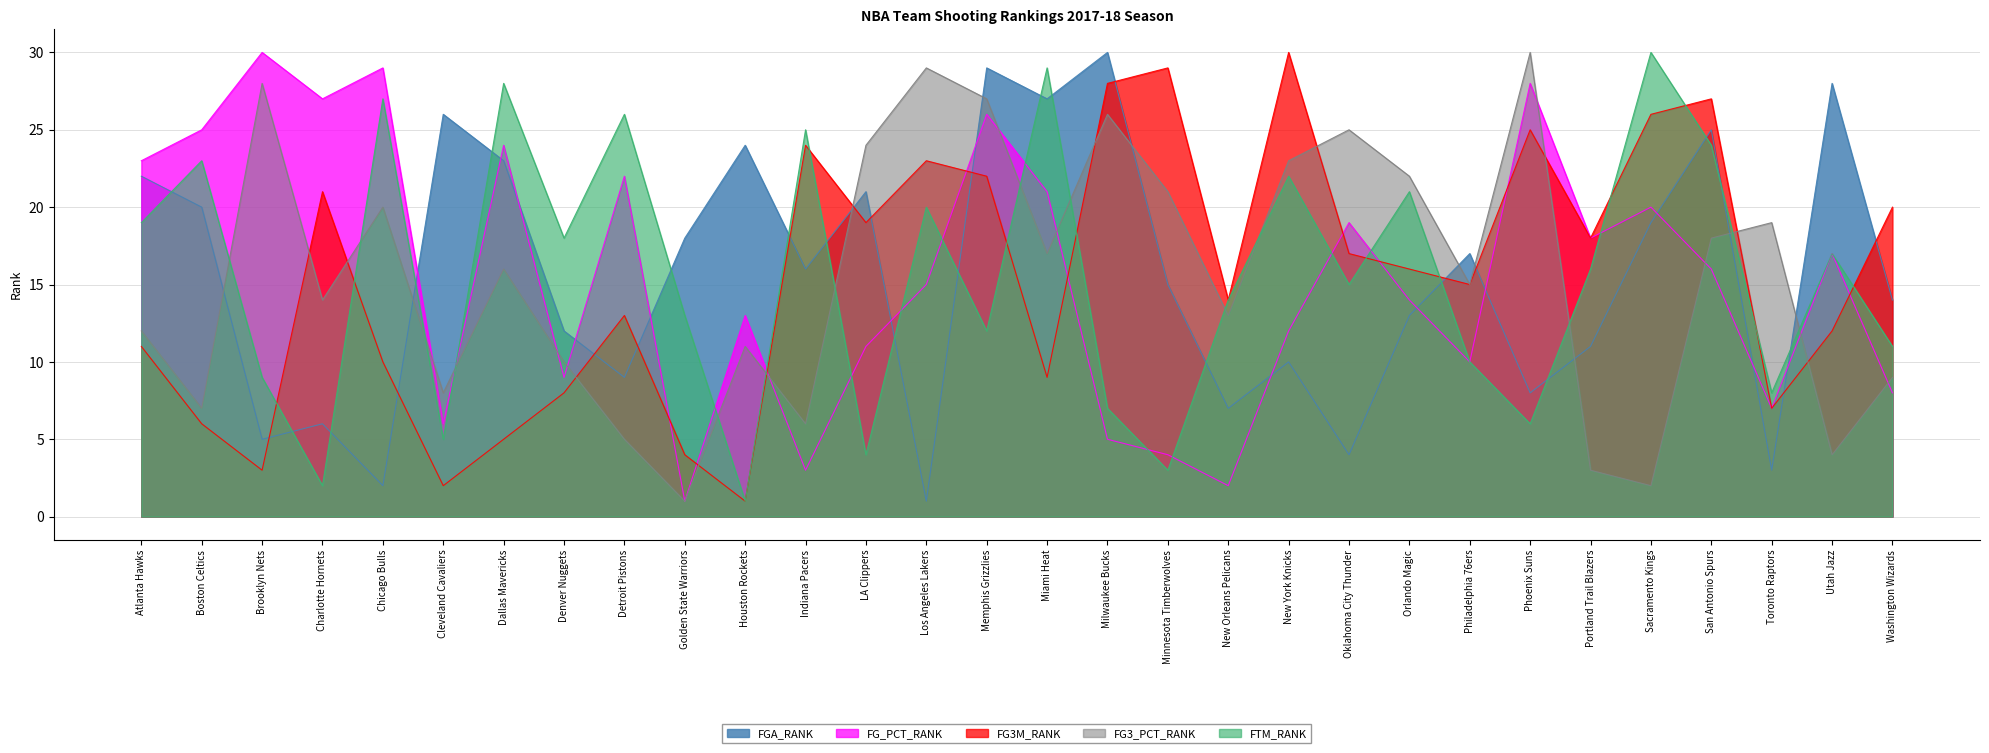

True or false: FTM_RANK has more than 0 points higher than both neighbors.

True